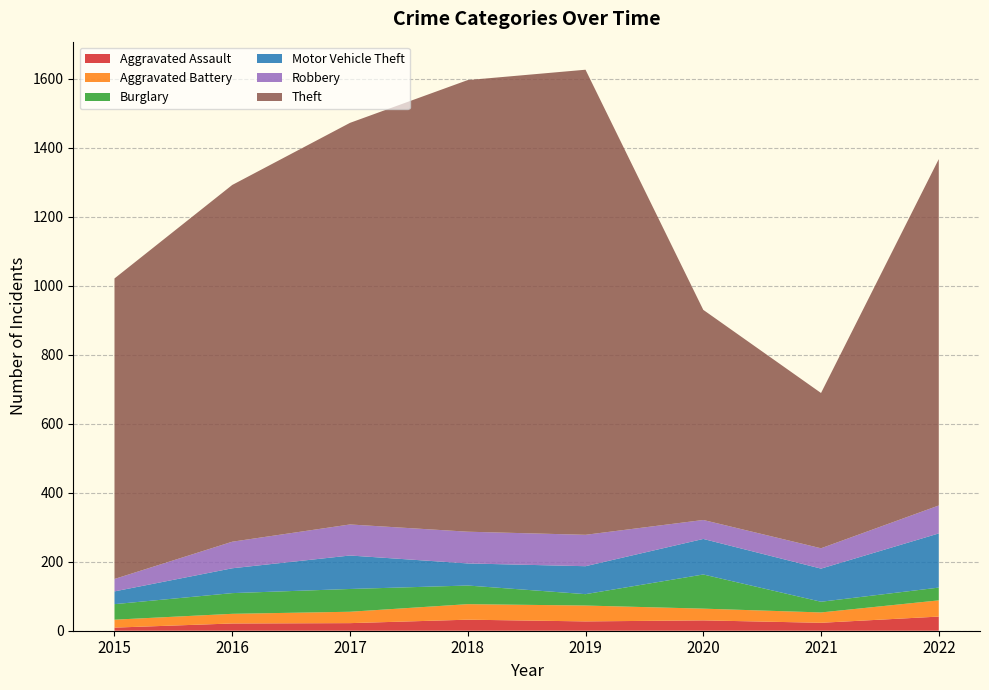

Reading left to right, transcribe all the data shown in this chart.

Aggravated Assault: 2015=9	2016=21	2017=22	2018=32	2019=27	2020=30	2021=23	2022=41
Aggravated Battery: 2015=23	2016=28	2017=33	2018=45	2019=46	2020=34	2021=30	2022=47
Burglary: 2015=45	2016=60	2017=66	2018=54	2019=33	2020=99	2021=31	2022=37
Motor Vehicle Theft: 2015=37	2016=72	2017=97	2018=64	2019=81	2020=103	2021=96	2022=157
Robbery: 2015=36	2016=77	2017=90	2018=92	2019=91	2020=55	2021=59	2022=81
Theft: 2015=871	2016=1034	2017=1164	2018=1309	2019=1348	2020=609	2021=450	2022=1004